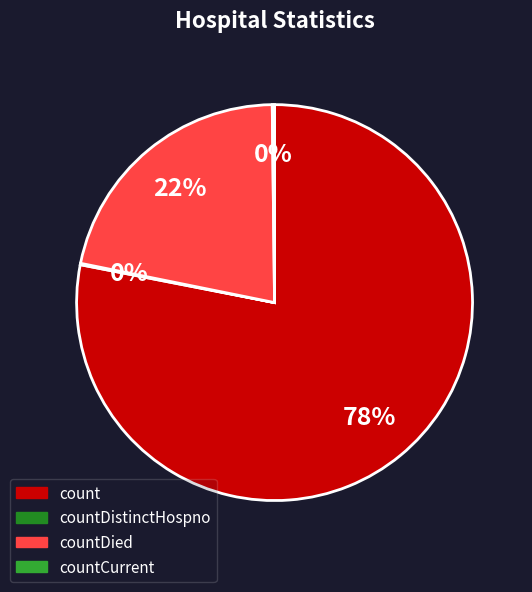

The countDied slice represents 22% of the pie. True or false?

True